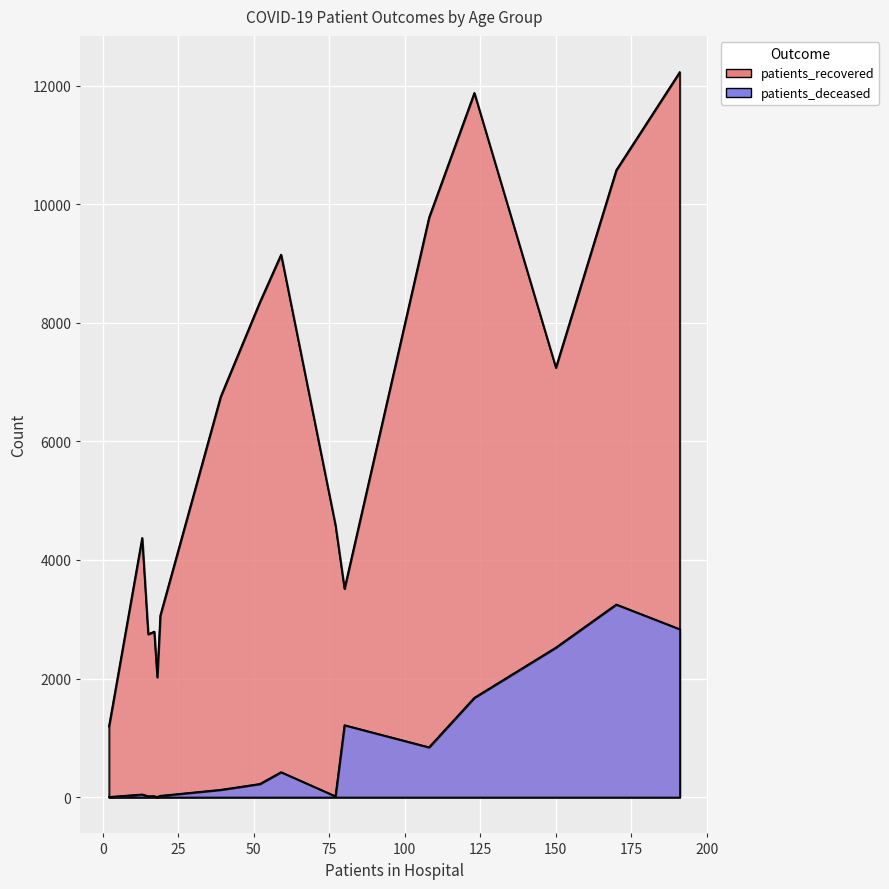

Is the value of patients_recovered at 80 - 84 greater than the value of patients_deceased at 85 - 89?

Yes